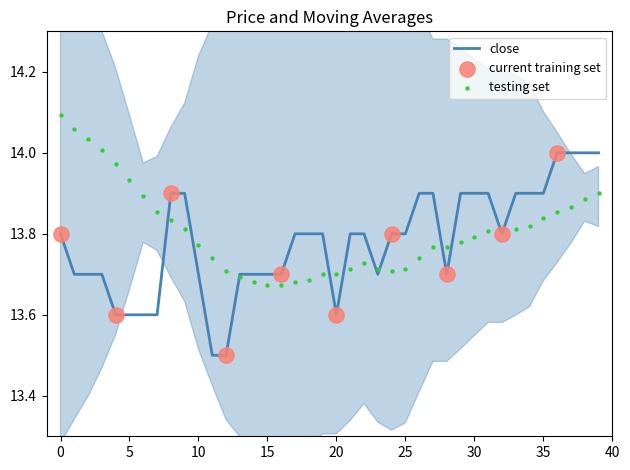

Which series reaches the minimum Y coordinate?

close